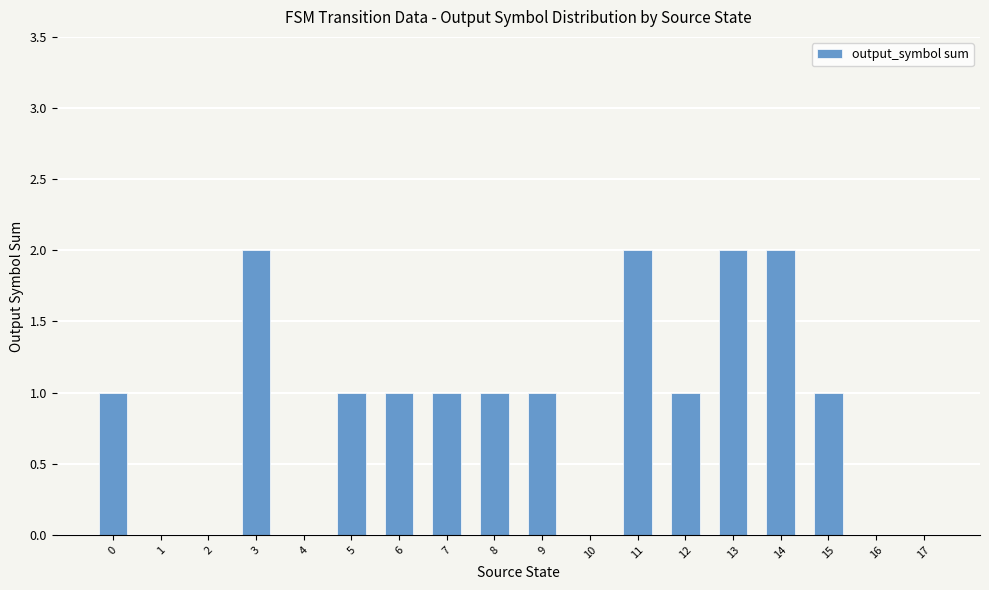

How many values are between 0 and 1?

14